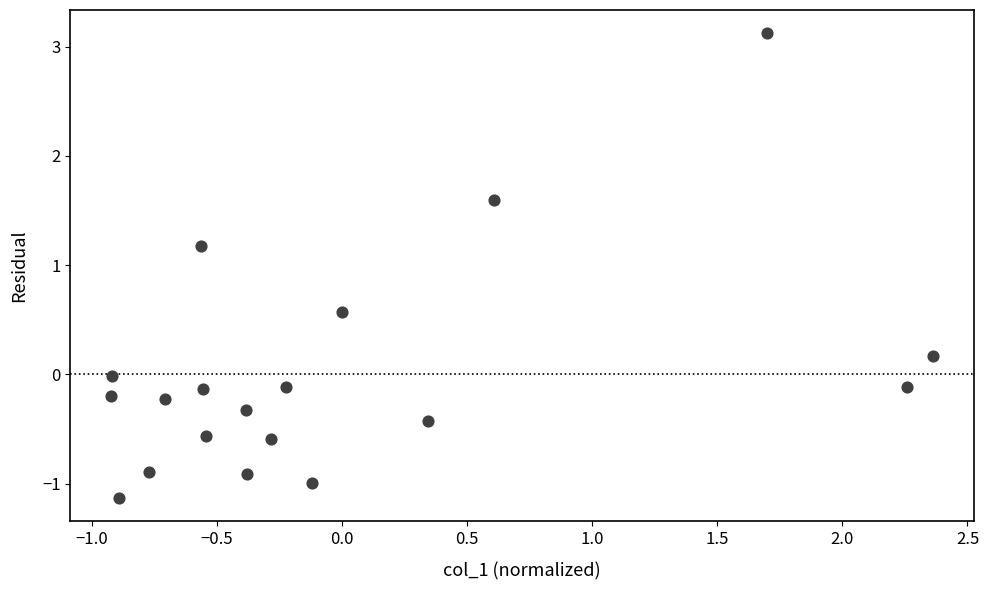

What is the range of X values (max minus min)?

3.3